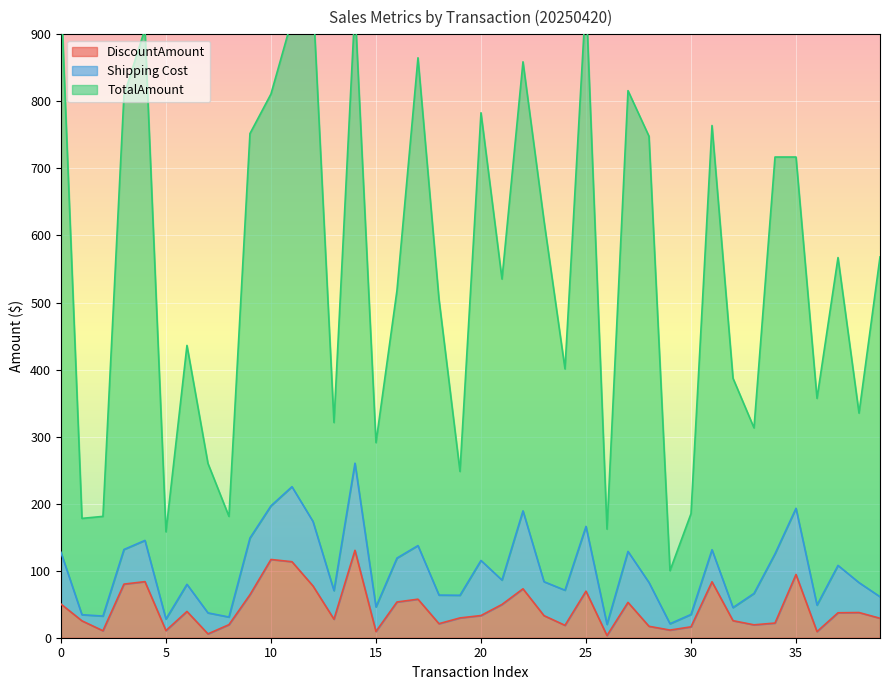

What value does the TotalAmount series have at 3?

809.0